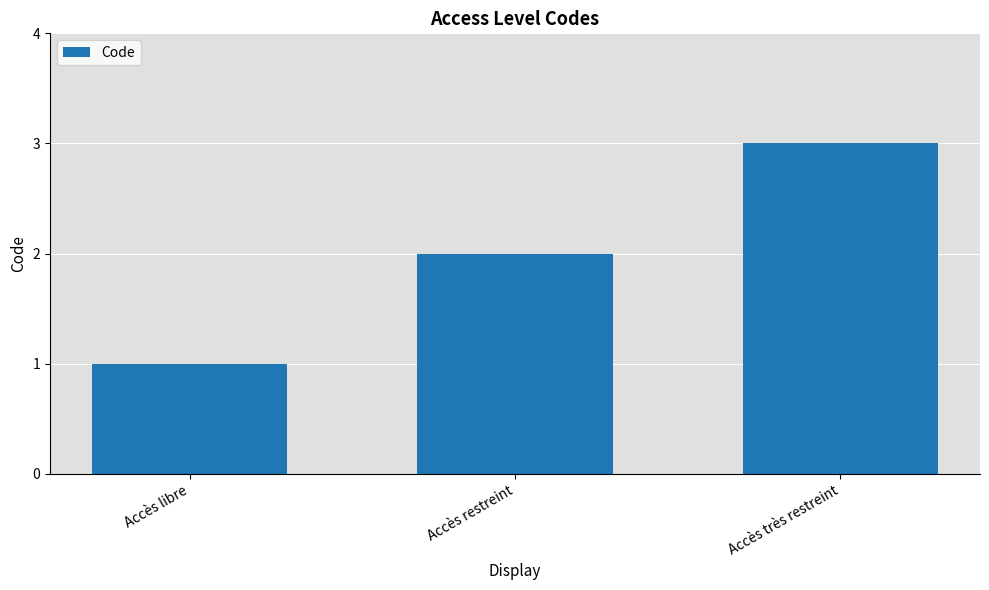

Rank the categories by value from highest to lowest.

Accès très restreint, Accès restreint, Accès libre